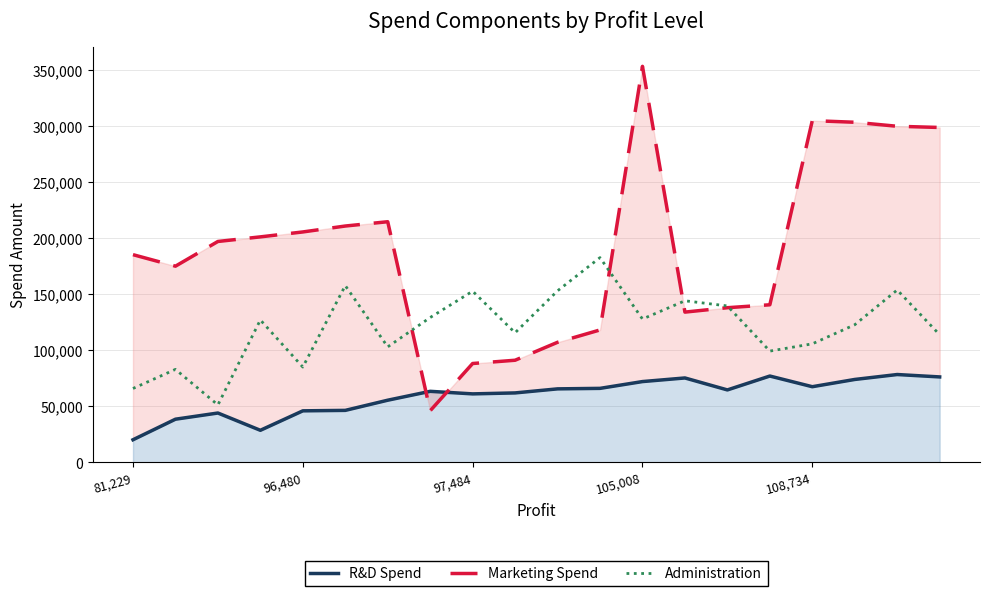

The value of Administration at 97,484 is 105169.5. True or false?

False